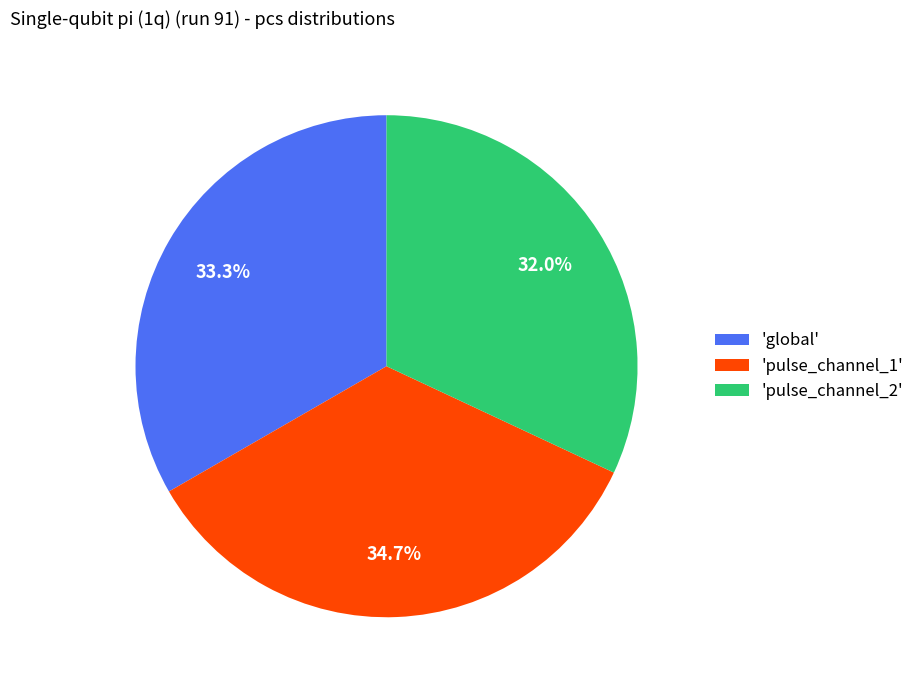

Approximately how many times larger is the value at 'global' compared to 'pulse_channel_1'?

1.0